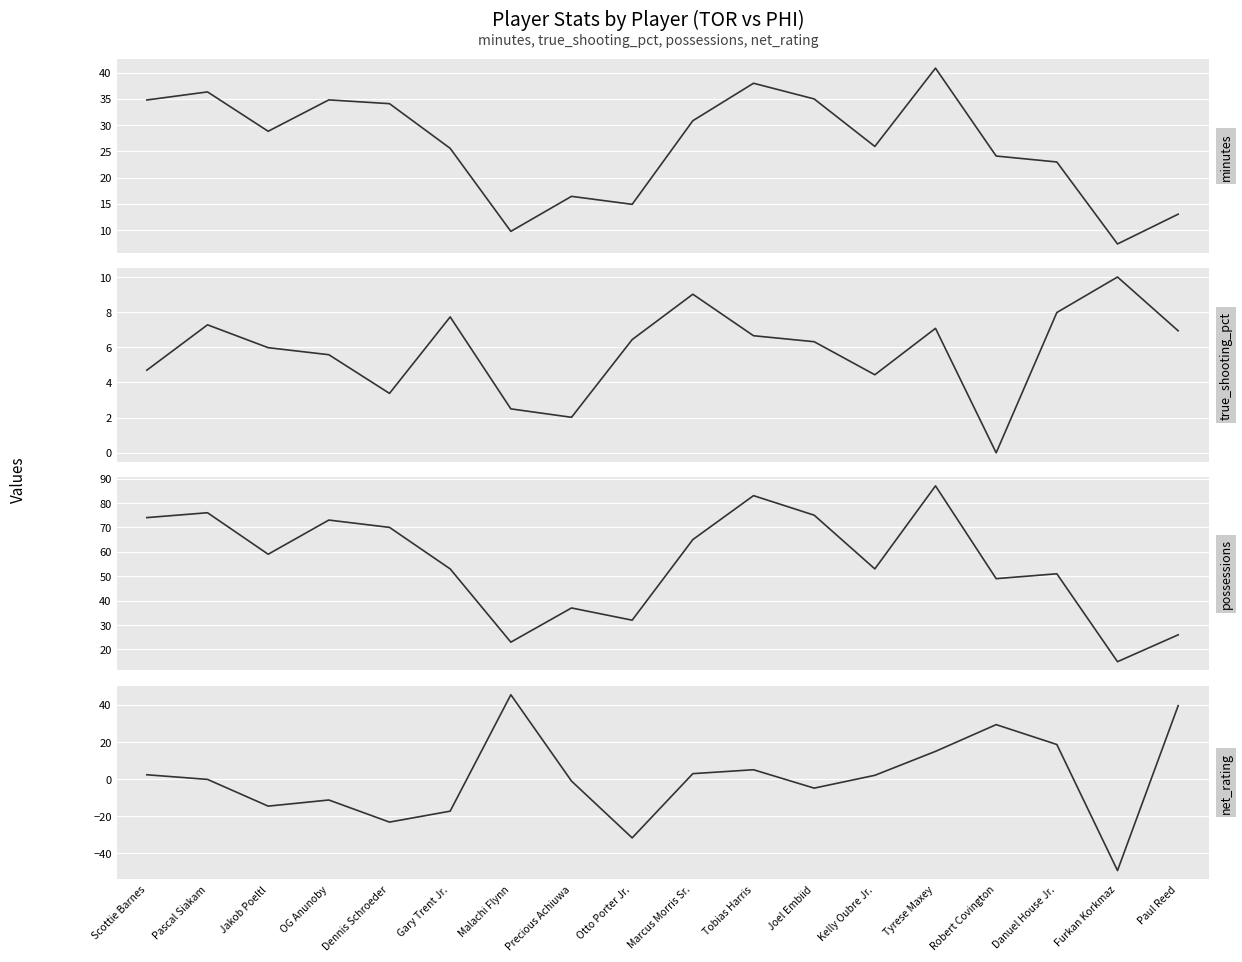

List the labels in order of true_shooting_pct value, smallest first.

Robert Covington, Precious Achiuwa, Malachi Flynn, Dennis Schroeder, Kelly Oubre Jr., Scottie Barnes, OG Anunoby, Jakob Poeltl, Joel Embiid, Otto Porter Jr., Tobias Harris, Paul Reed, Tyrese Maxey, Pascal Siakam, Gary Trent Jr., Danuel House Jr., Marcus Morris Sr., Furkan Korkmaz